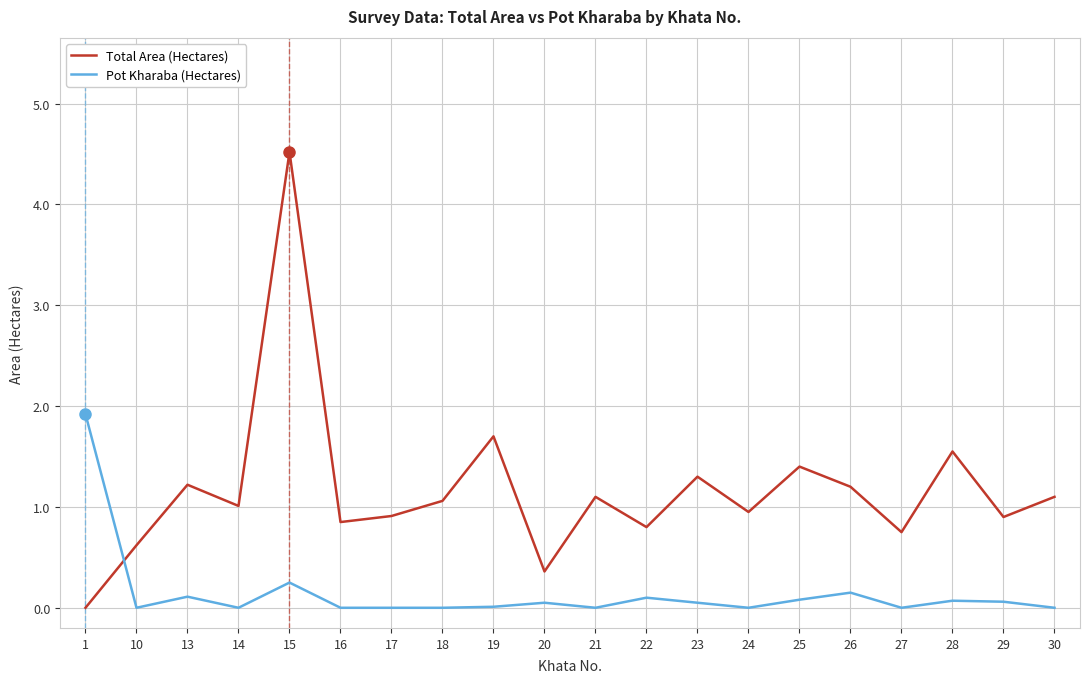

What is the maximum value shown in the chart?

4.5